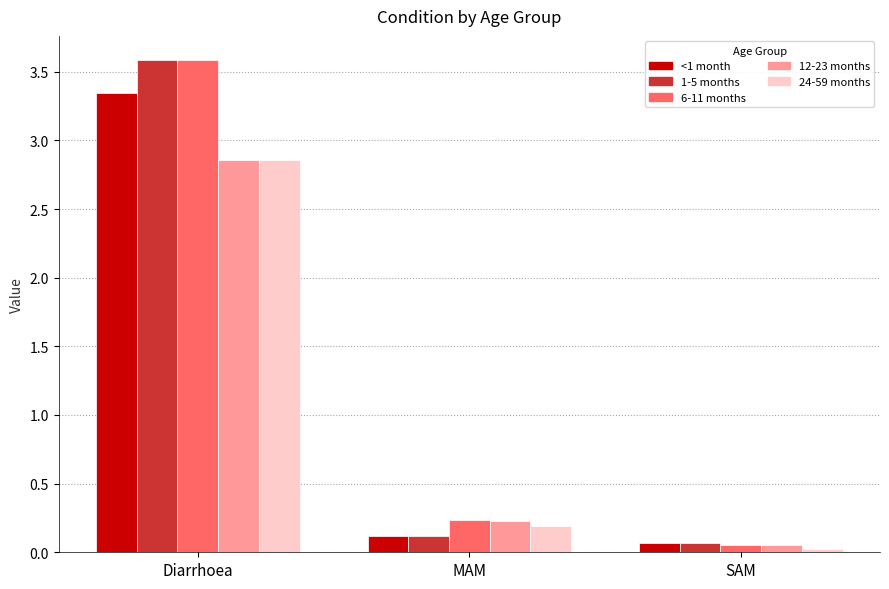

Is it true that 12-23 months equals 0.1 at MAM?

False